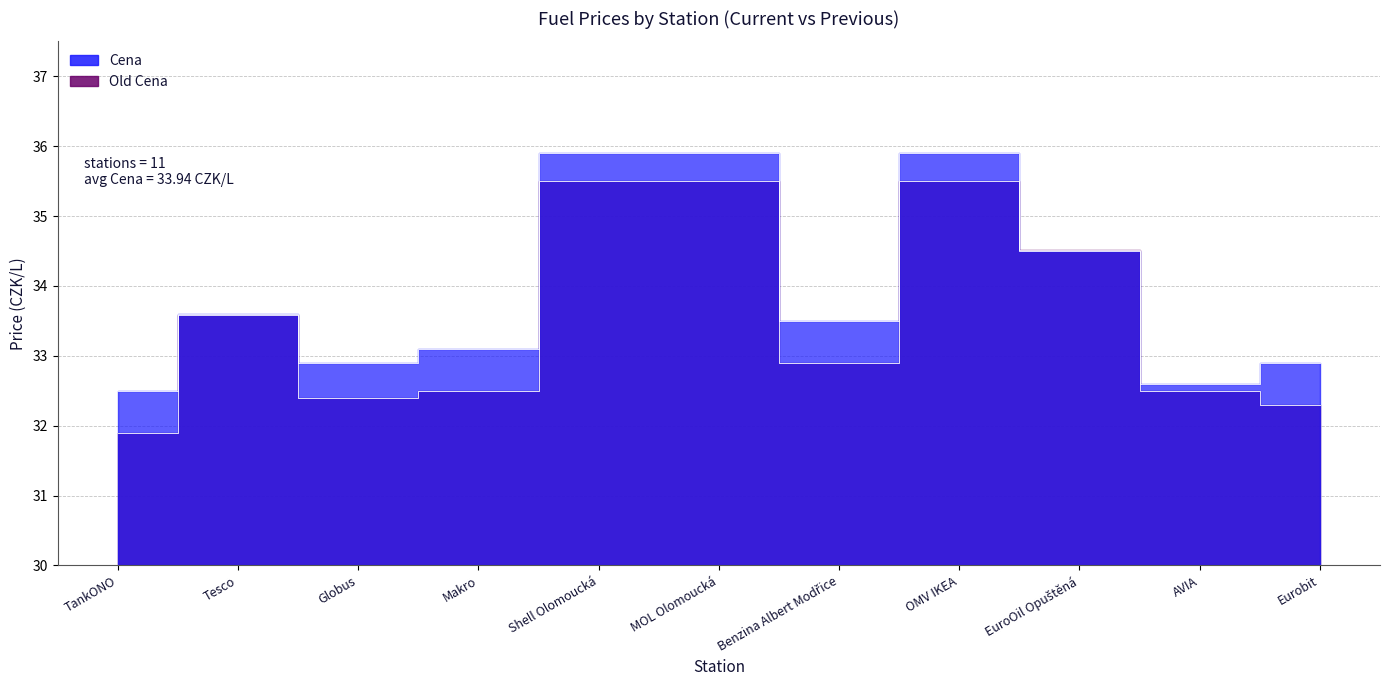

Reading right to left, what are all the values shown in this chart?

Cena: 32.9	32.6	34.5	35.9	33.5	35.9	35.9	33.1	32.9	33.6	32.5
Old Cena: 32.3	32.5	34.5	35.5	32.9	35.5	35.5	32.5	32.4	33.6	31.9